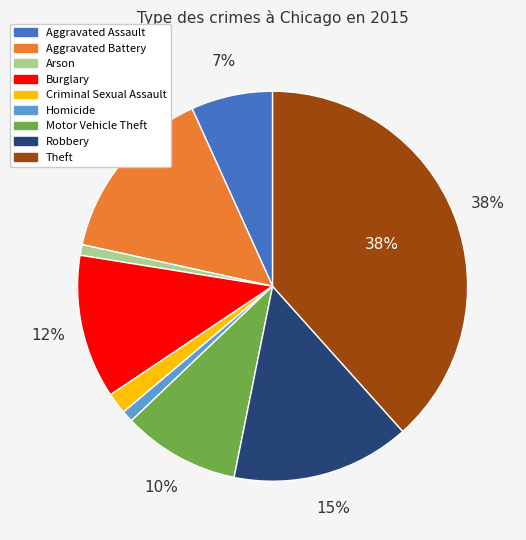

Is the sum of Aggravated Battery and Criminal Sexual Assault greater than half?

No